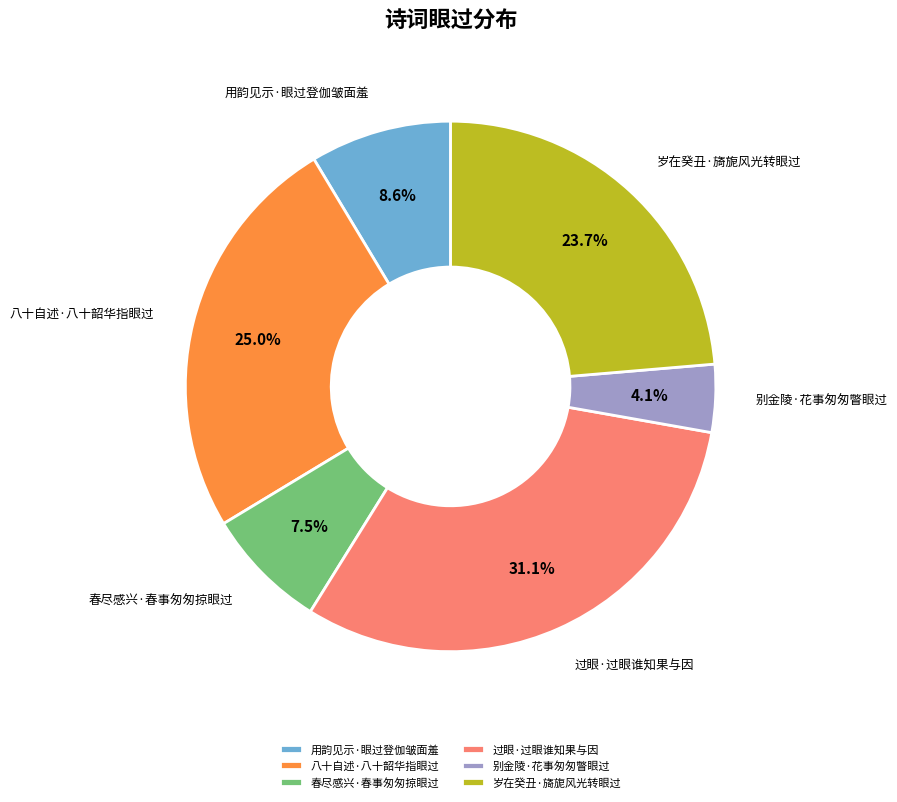

Rank the categories by value from highest to lowest.

过眼·过眼谁知果与因, 八十自述·八十韶华指眼过, 岁在癸丑·旖旎风光转眼过, 用韵见示·眼过登伽皱面羞, 春尽感兴·春事匆匆掠眼过, 别金陵·花事匆匆瞥眼过